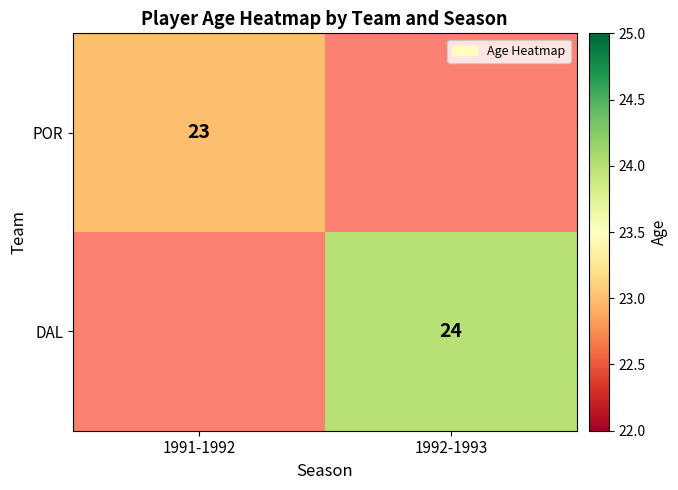

Which label corresponds to the largest value in the chart?

1992-1993